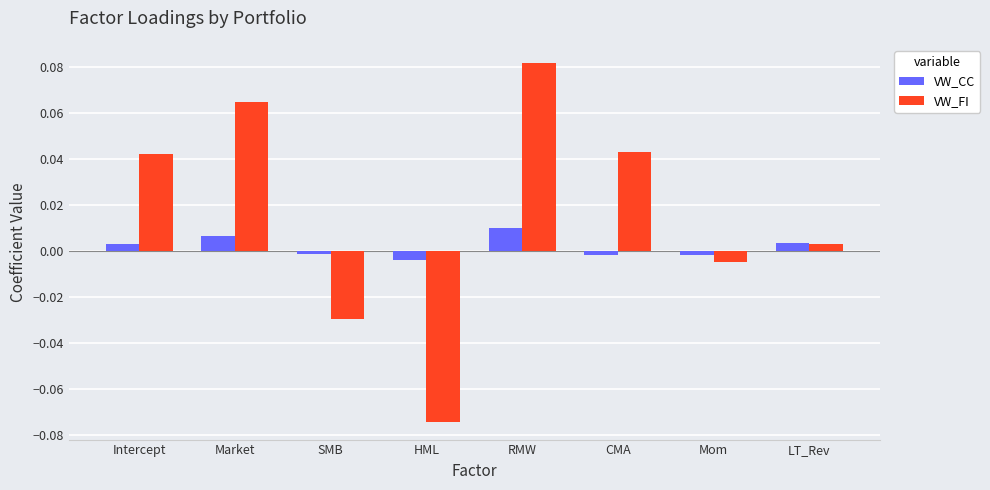

At which category is the sum across all series the highest?

RMW